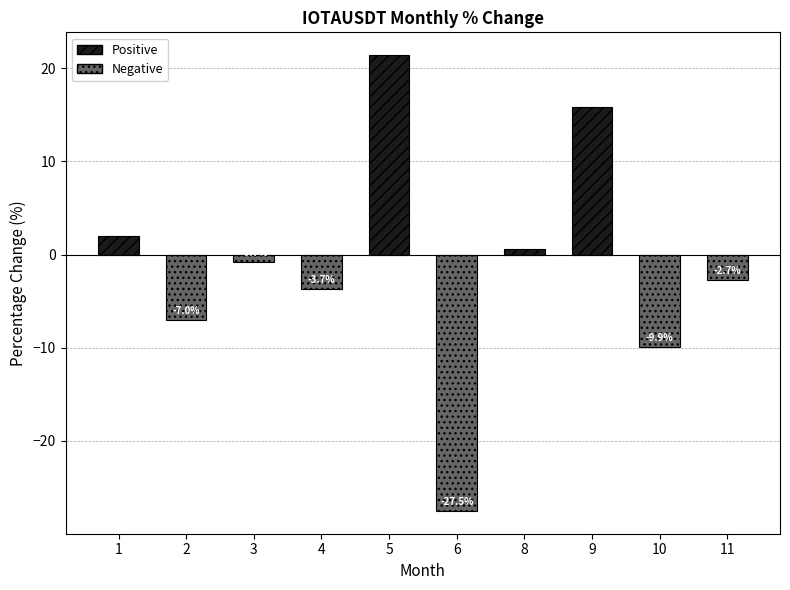

True or false: the data shows -9.9 at 10.

True